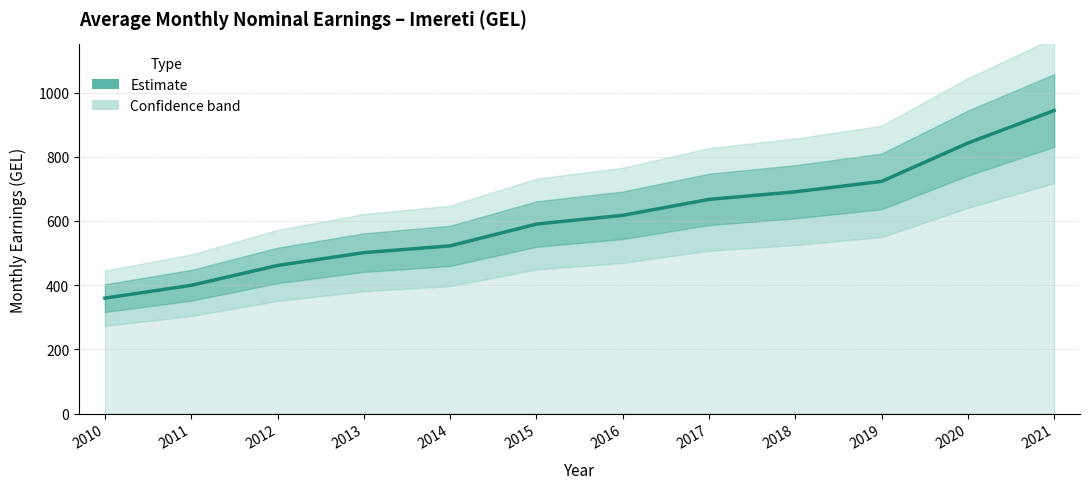

Between 2011 and 2019, which is larger?

2019